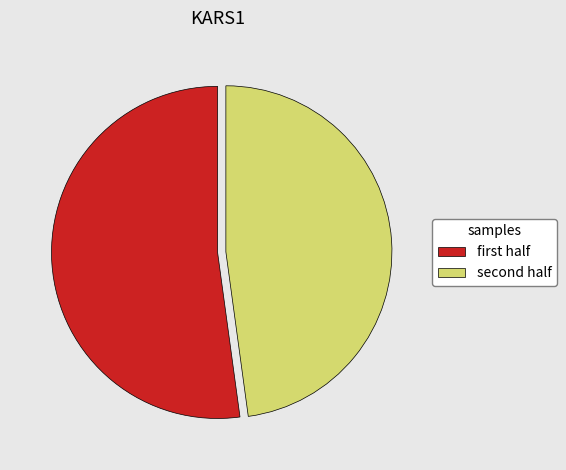

What is the smallest slice in the pie chart?

second half